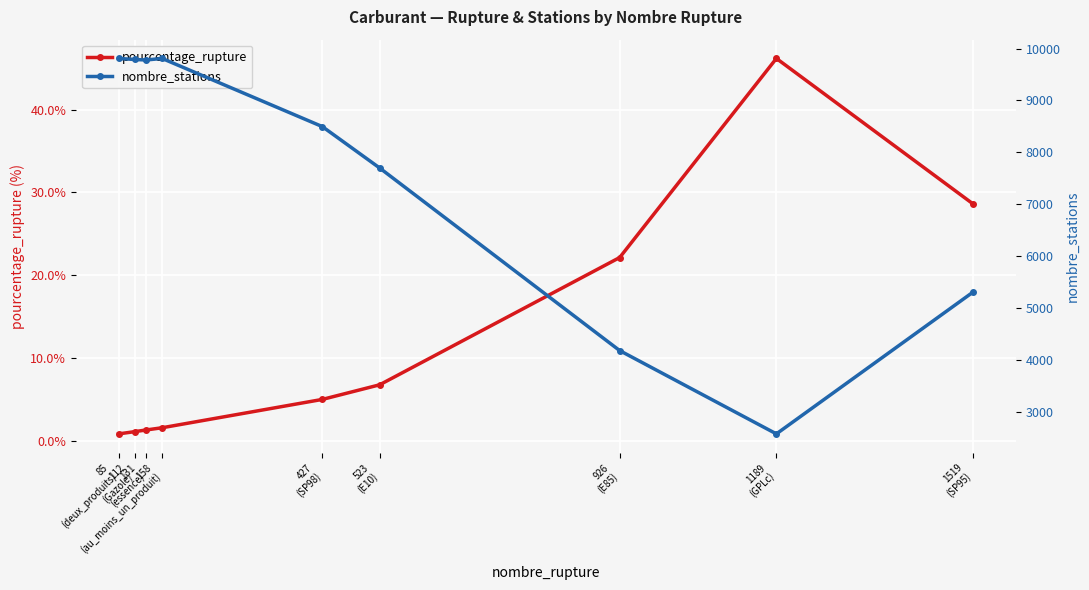

Does the chart display data point markers on the line(s)?

Yes